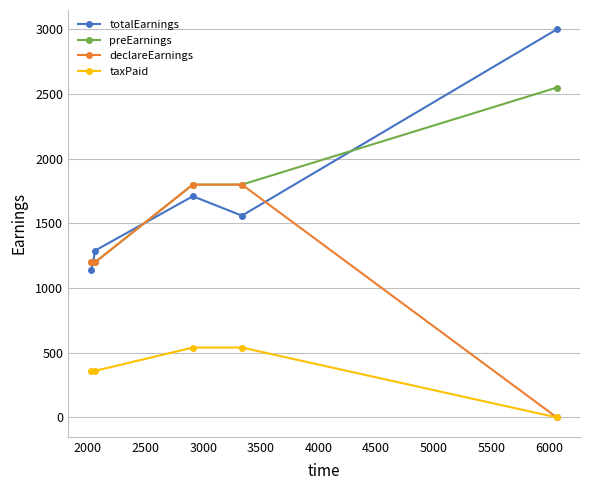

Rank the series by their maximum value, from lowest to highest.

taxPaid, declareEarnings, preEarnings, totalEarnings